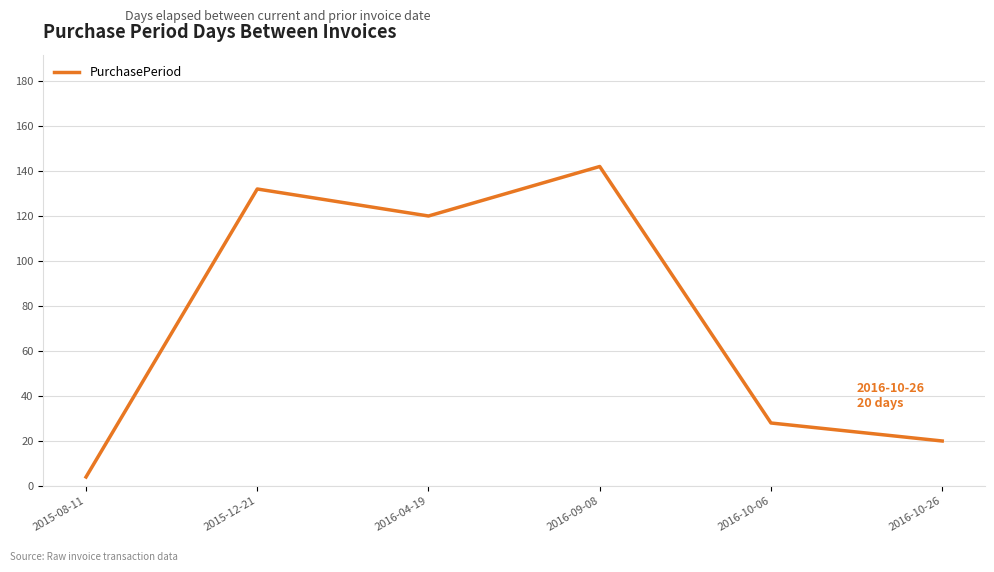

Reading left to right, what are all the values shown in this chart?

2015-08-11=4	2015-12-21=132	2016-04-19=120	2016-09-08=142	2016-10-06=28	2016-10-26=20